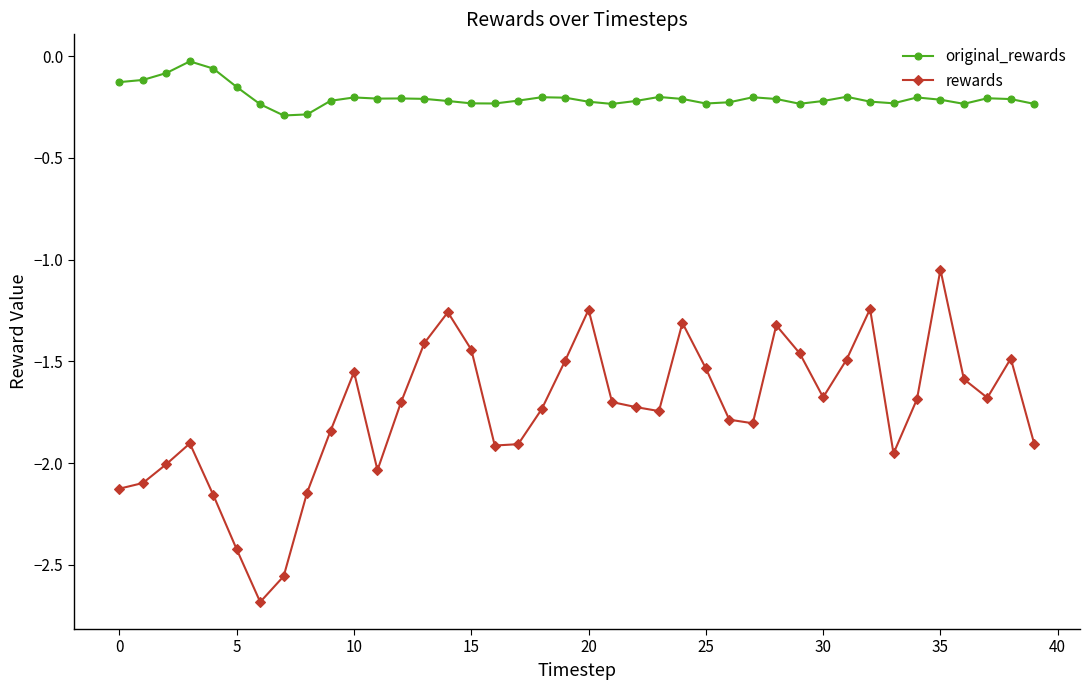

How many interior local valleys does the rewards series have?

8